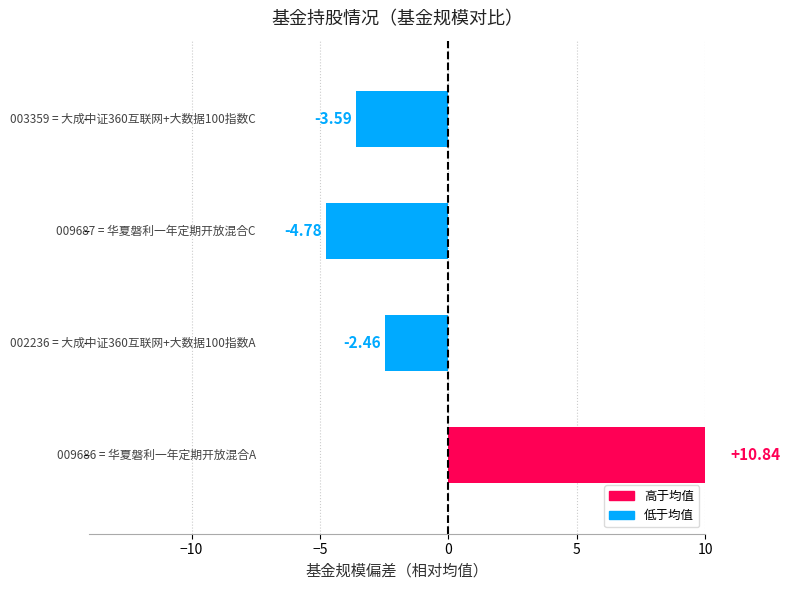

Reading right to left, what are all the values shown in this chart?

0=-3.6	−5=-4.8	−10=-2.5	−15=10.8